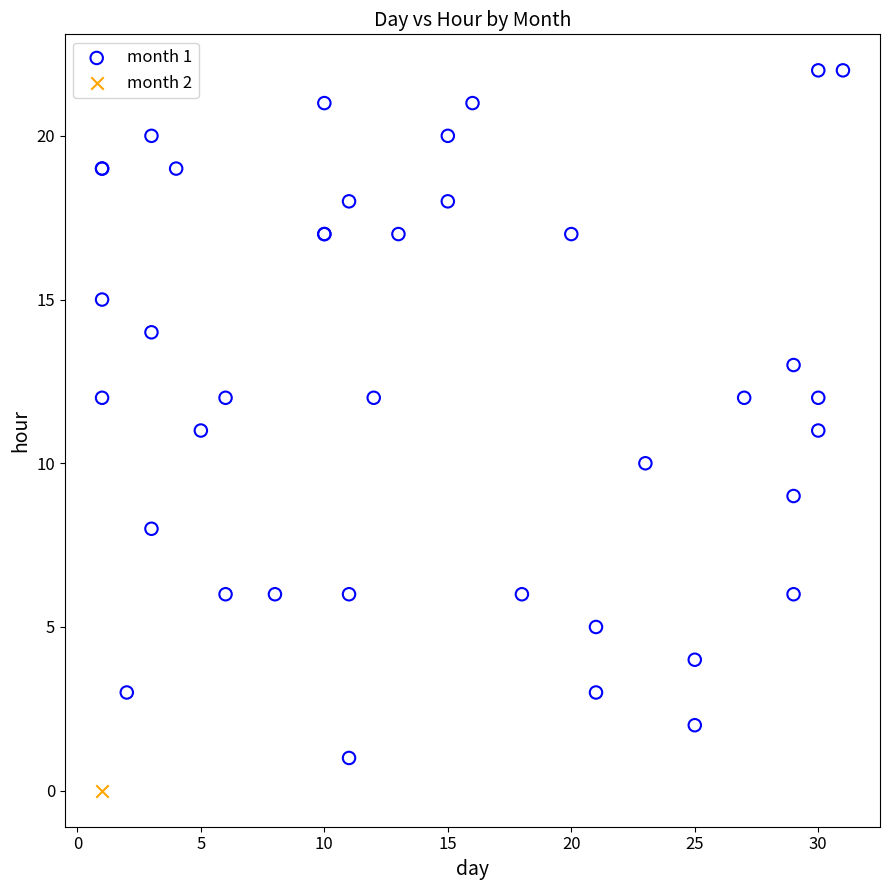

What are all the series names shown in the legend?

month 1, month 2